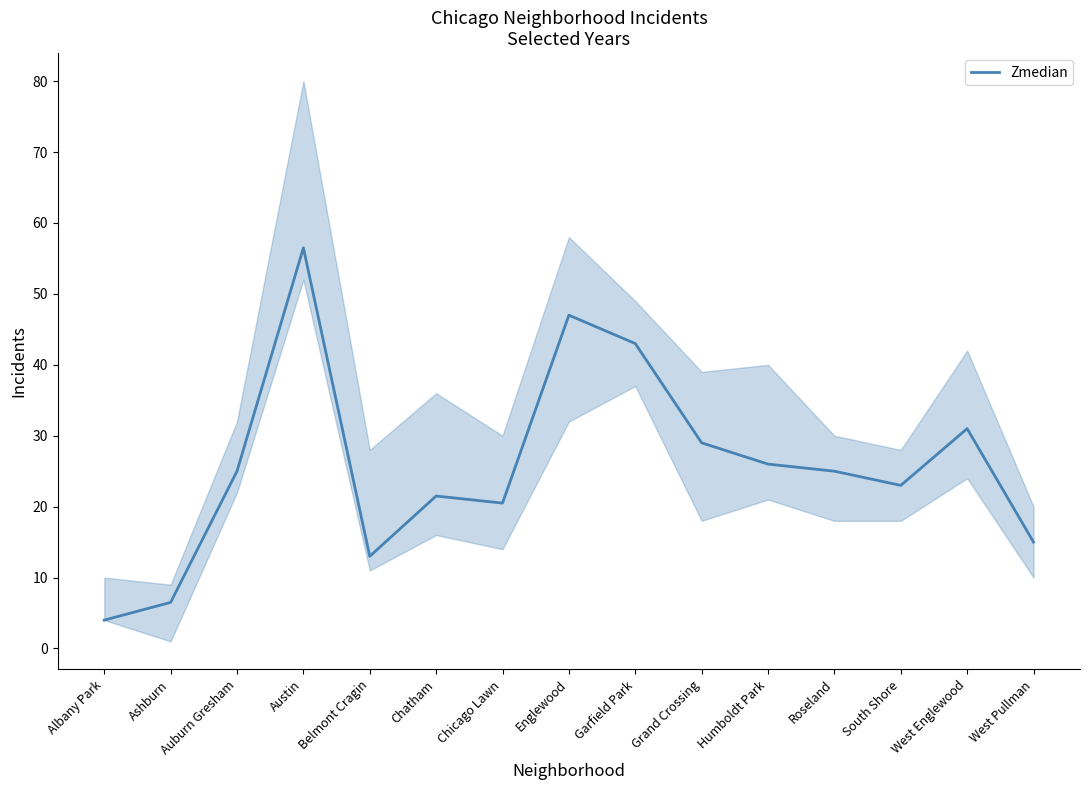

What is the change in value from Grand Crossing to Roseland?

-4.0